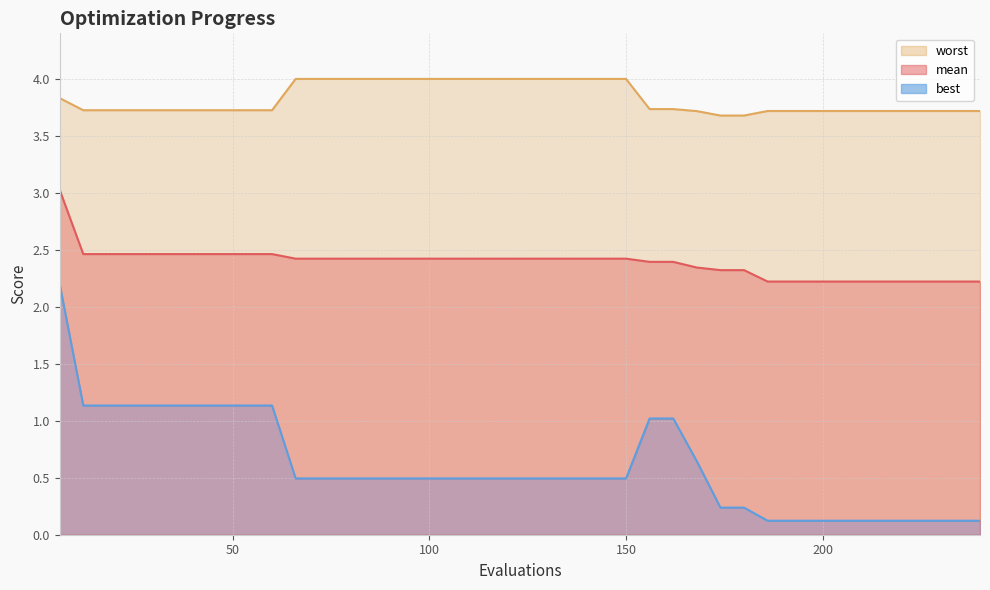

Rank the series at 18 from highest to lowest value.

worst, mean, best